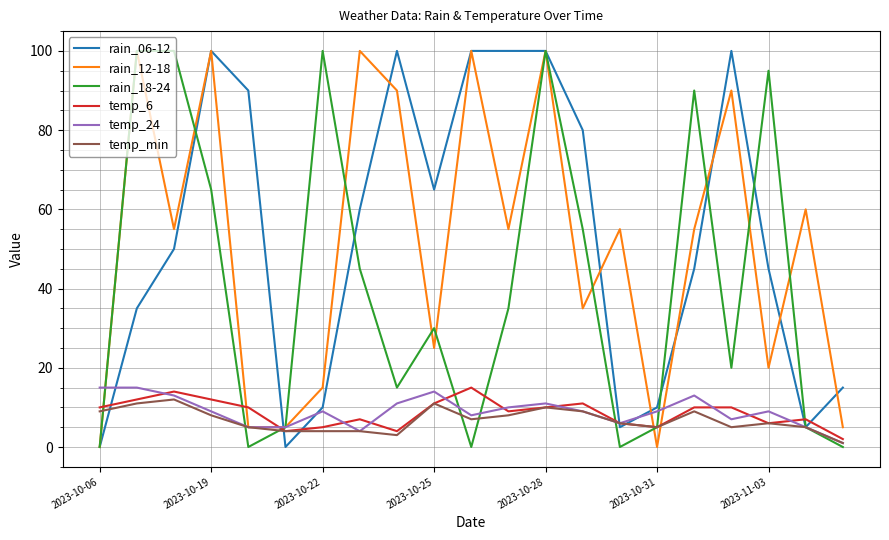

What is the maximum value for rain_18-24?

100